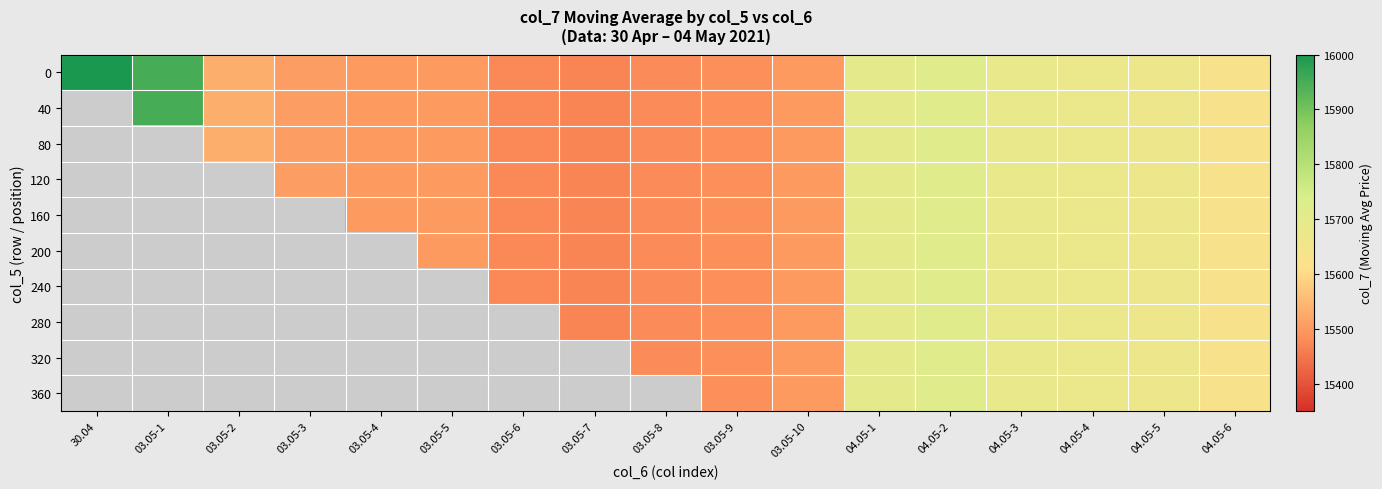

What is the maximum value shown in the chart?

15999.9